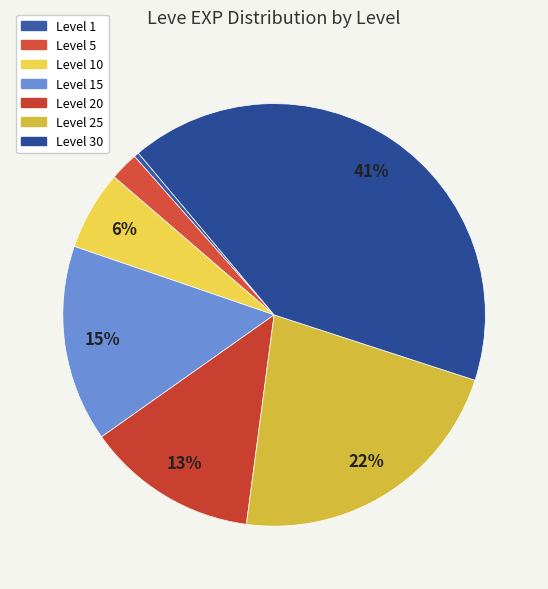

What is the largest slice in the pie chart?

Level 30